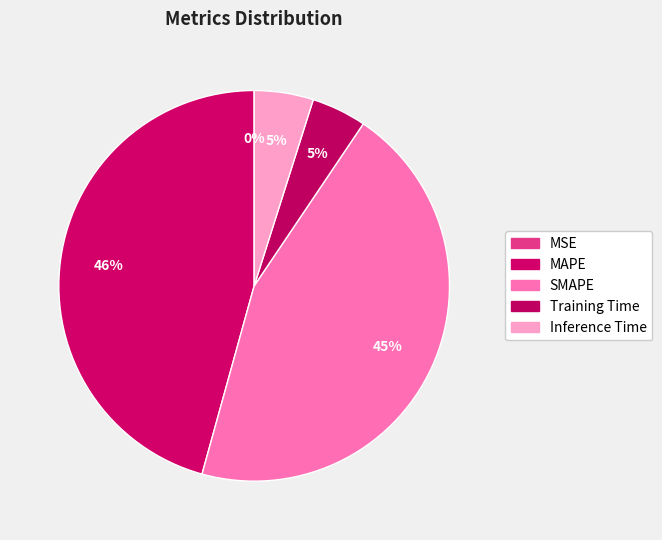

Rank the categories by value from lowest to highest.

MSE, Training Time, Inference Time, SMAPE, MAPE